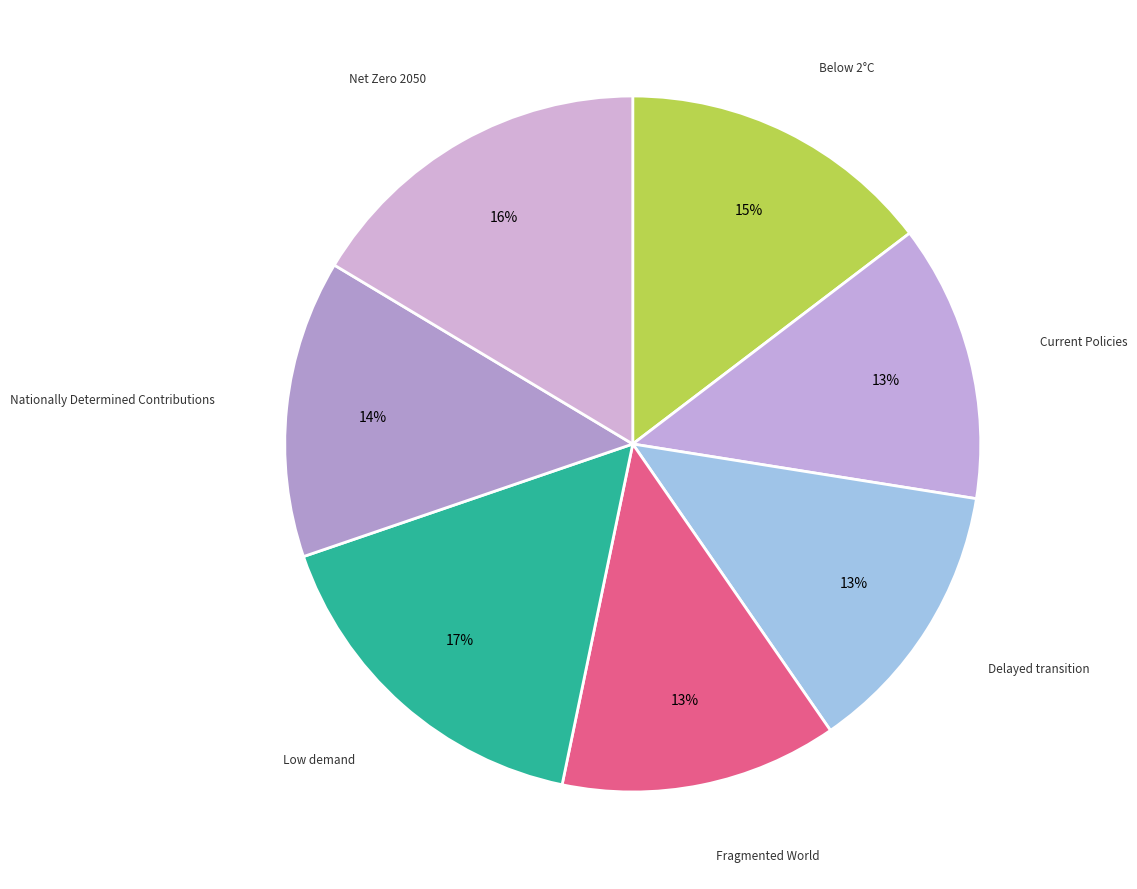

Rank the categories by value from highest to lowest.

Low demand, Net Zero 2050, Below 2°C, Nationally Determined Contributions, Current Policies, Delayed transition, Fragmented World